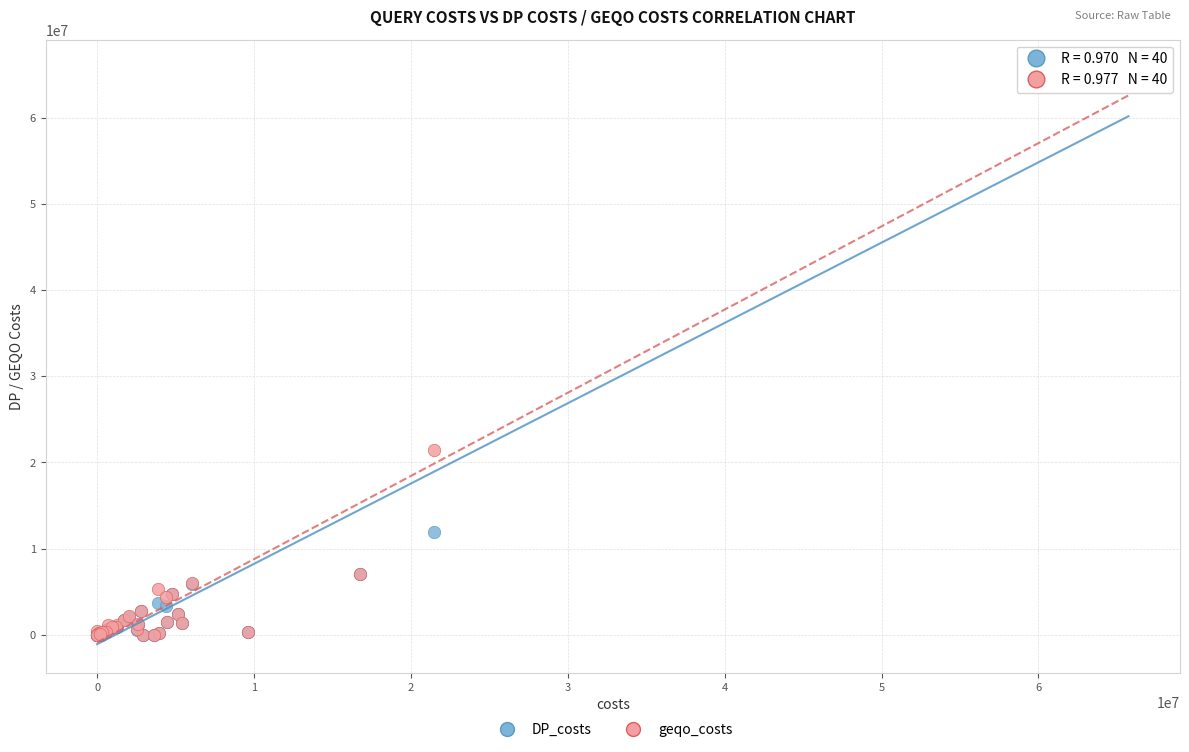

In the DP_costs series, what Y value is closest to 32866134?

11985363